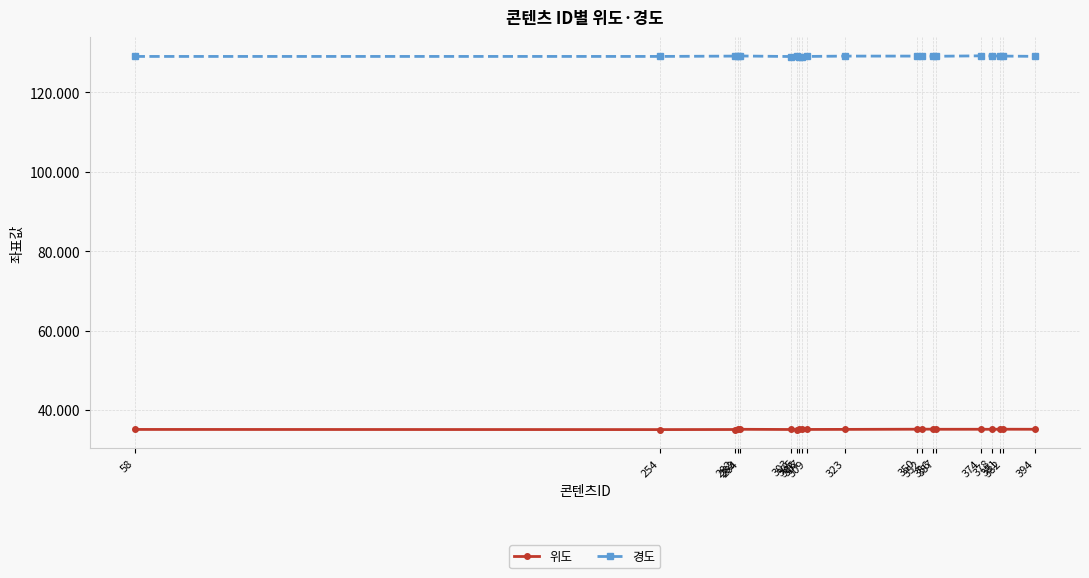

What is the minimum value for 위도?

35.1